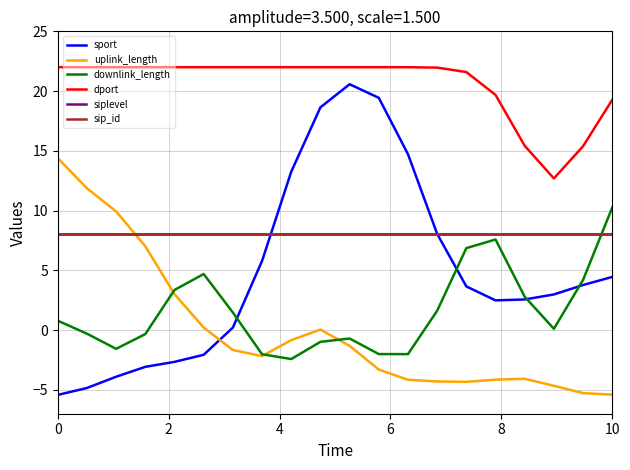

Reading left to right, list all the values displayed in this chart.

sport: -5.4	-4.8	-3.9	-3.1	-2.7	-2.1	0.2	5.8	13.3	18.6	20.6	19.4	14.7	8.1	3.7	2.5	2.6	3.0	3.8	4.4
uplink_length: 14.4	11.9	9.9	7.0	3.0	0.2	-1.7	-2.2	-0.8	0.0	-1.3	-3.3	-4.2	-4.3	-4.3	-4.2	-4.1	-4.7	-5.3	-5.4
downlink_length: 0.8	-0.3	-1.6	-0.3	3.4	4.7	1.5	-2.0	-2.4	-1.0	-0.7	-2.0	-2.0	1.6	6.9	7.6	2.8	0.1	4.2	10.3
dport: 22.0	22.0	22.0	22.0	22.0	22.0	22.0	22.0	22.0	22.0	22.0	22.0	22.0	22.0	21.6	19.7	15.4	12.7	15.4	19.3
siplevel: 8.0	8.0	8.0	8.0	8.0	8.0	8.0	8.0	8.0	8.0	8.0	8.0	8.0	8.0	8.0	8.0	8.0	8.0	8.0	8.0
sip_id: 8.0	8.0	8.0	8.0	8.0	8.0	8.0	8.0	8.0	8.0	8.0	8.0	8.0	8.0	8.0	8.0	8.0	8.0	8.0	8.0